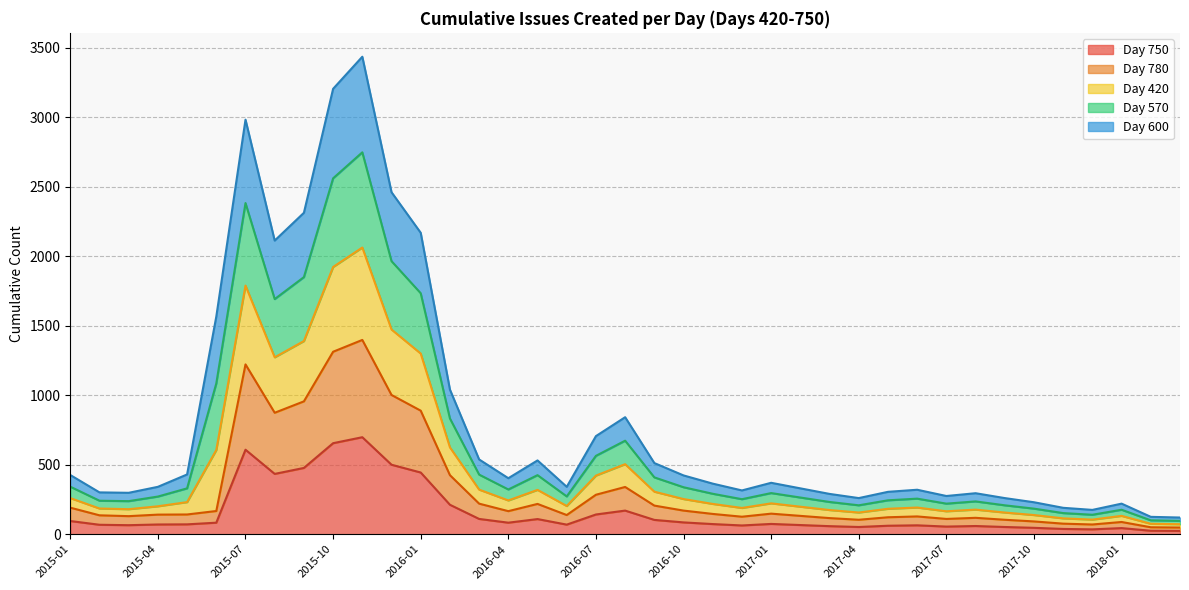

What is the spread (max minus min) of values at 2017-05?

244